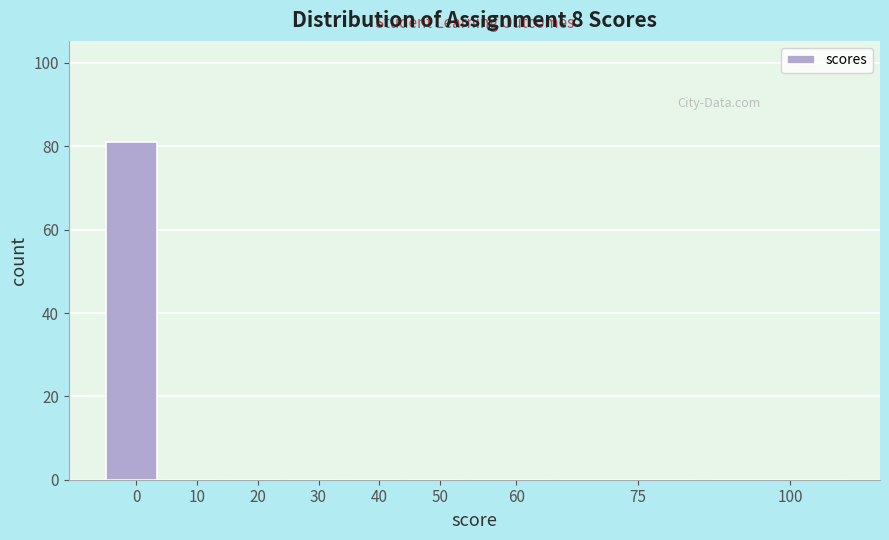

Reading left to right, list all the values displayed in this chart.

0=81	10=0	20=0	30=0	40=0	50=0	60=0	75=0	100=0